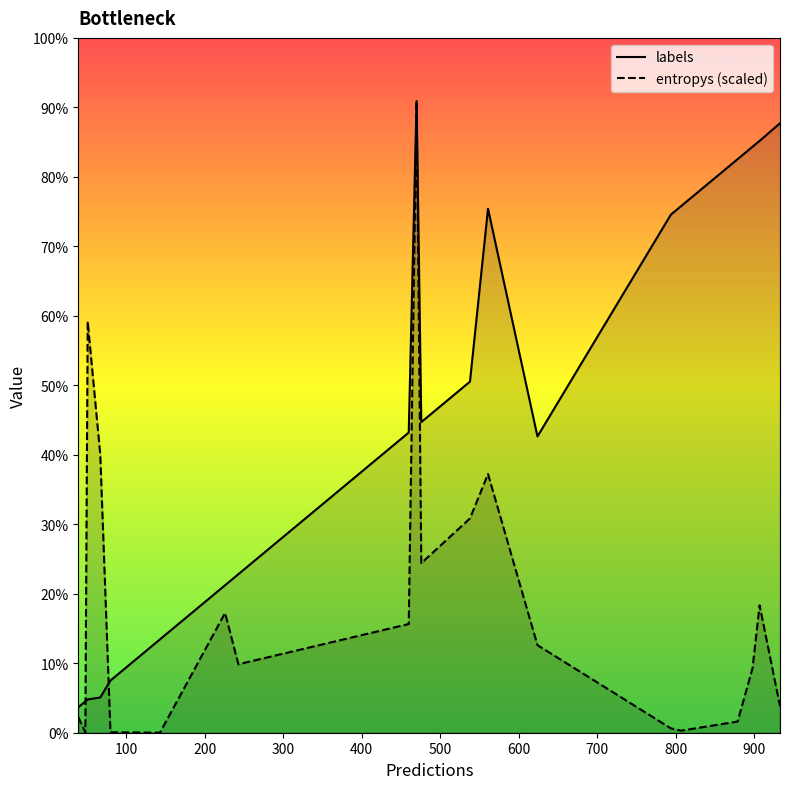

What are all the series names shown in the legend?

labels, entropys (scaled)